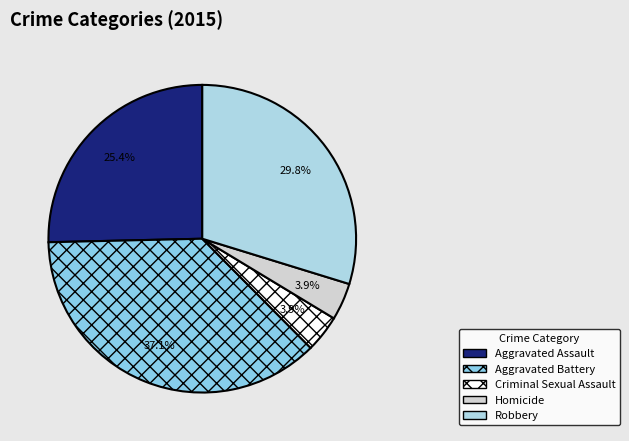

What is the smallest slice in the pie chart?

Criminal Sexual Assault